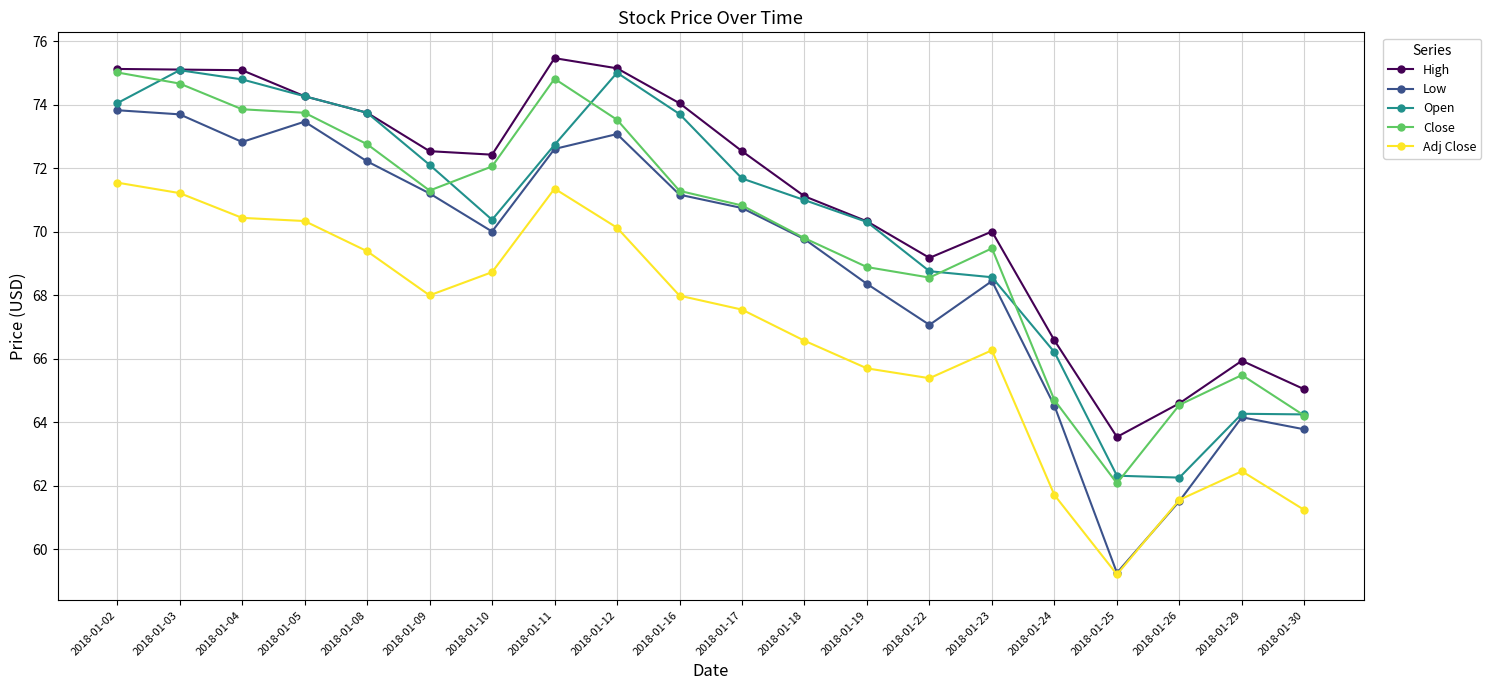

What is the greatest value displayed?

75.5